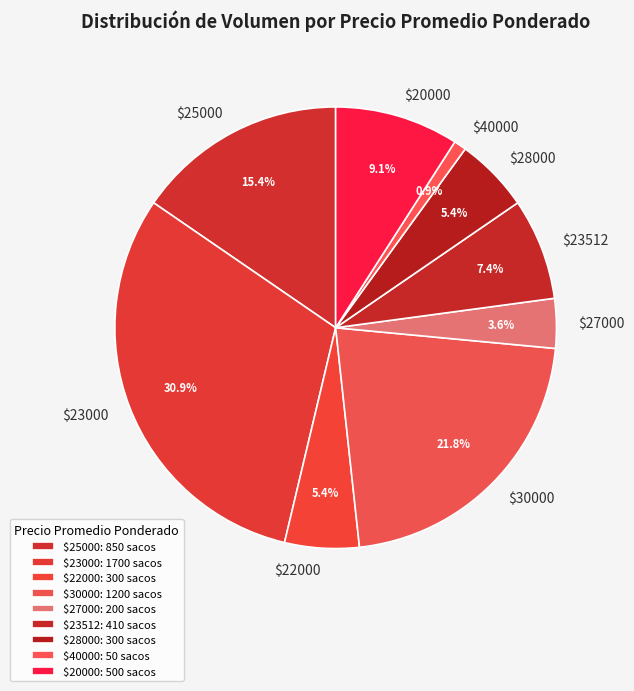

Does $28000 account for over 50% of the chart?

No